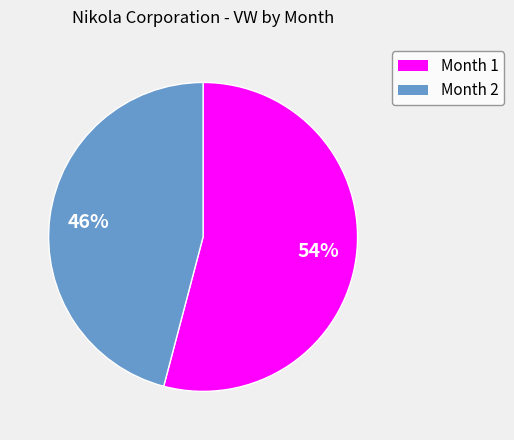

What percentage is the Month 2 slice, to the nearest percent?

46%